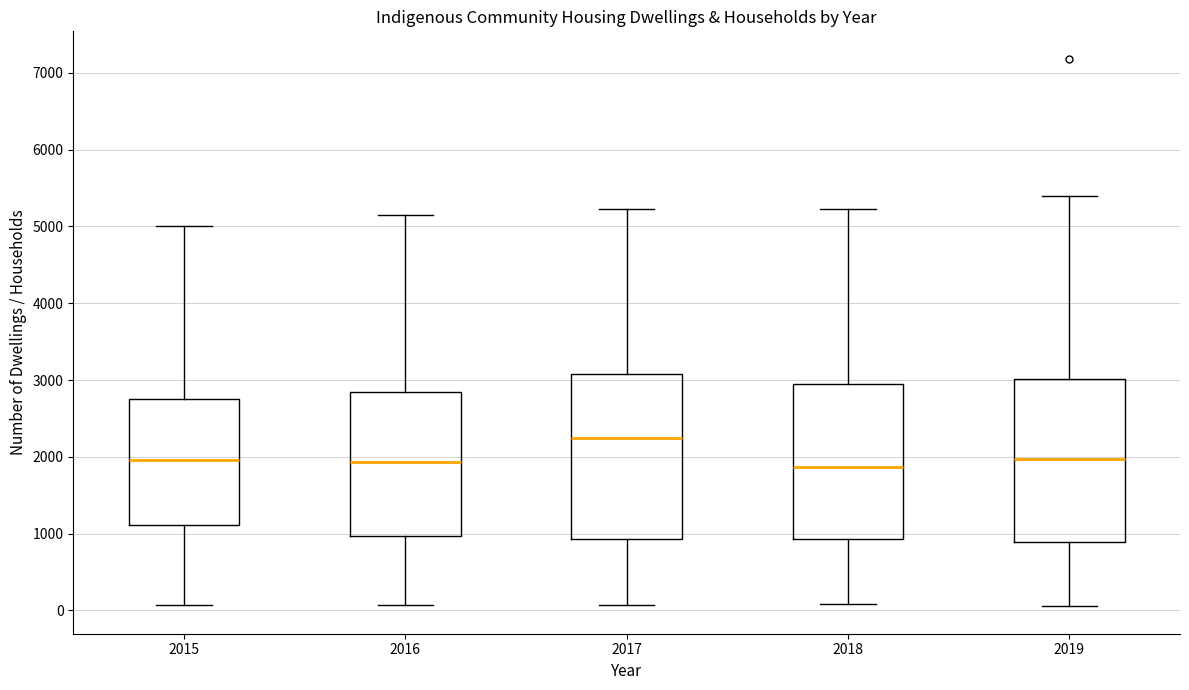

Which box's median line is the highest?

2017